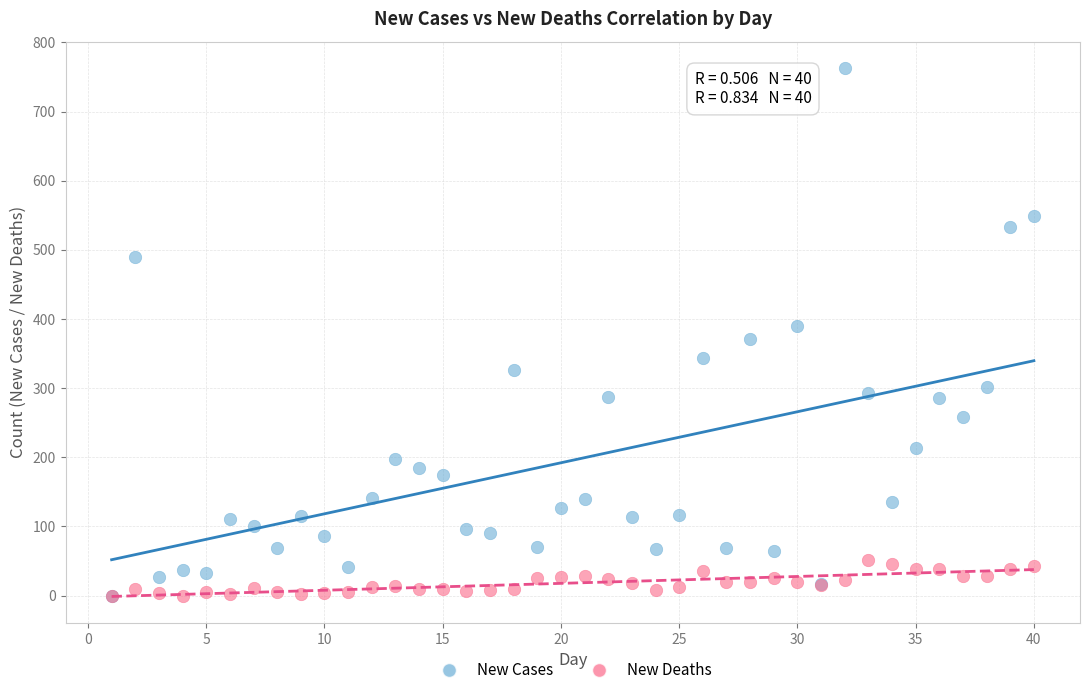

What are all the series names shown in the legend?

New Cases, New Deaths